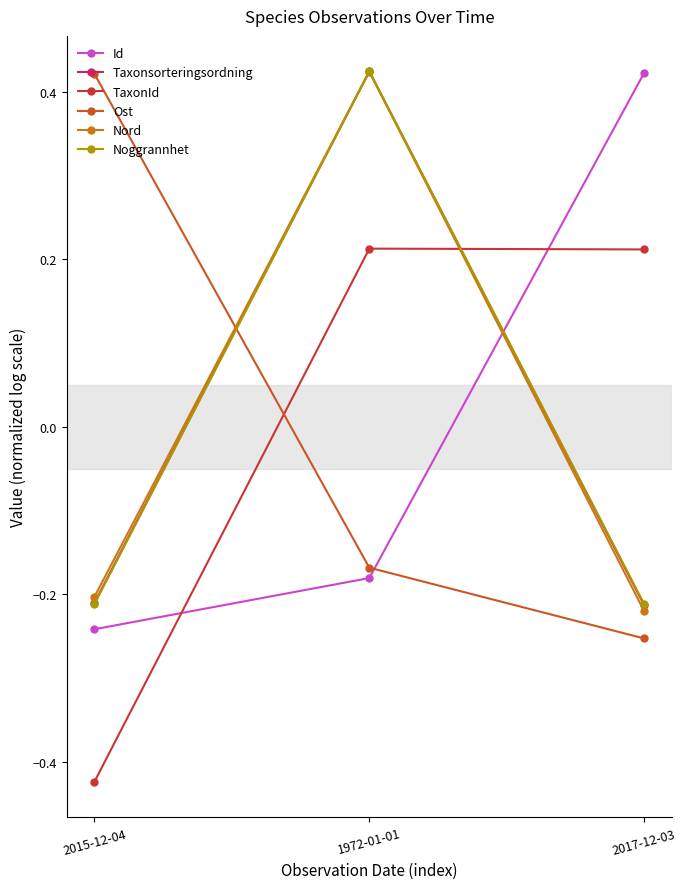

Does the chart display data point markers on the line(s)?

Yes